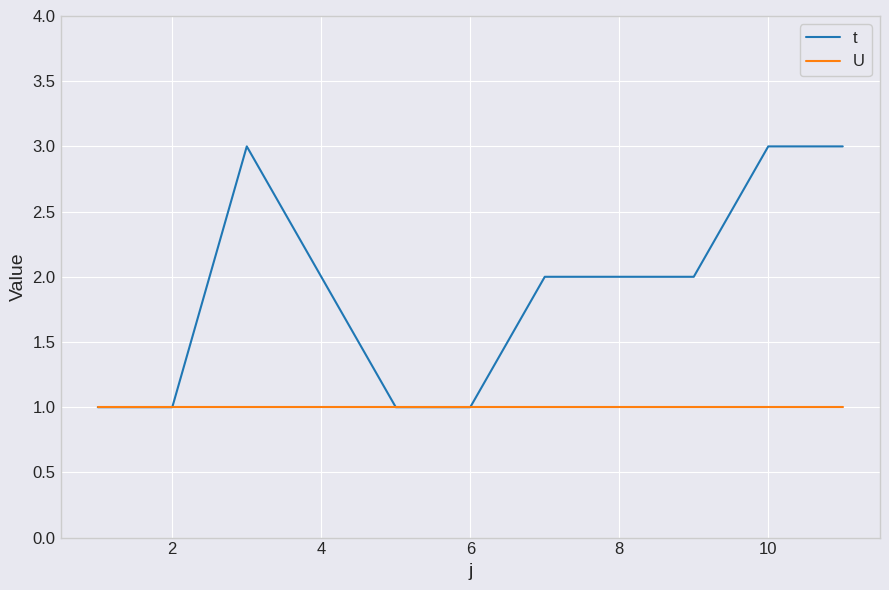

What is the highest value of the t series?

3